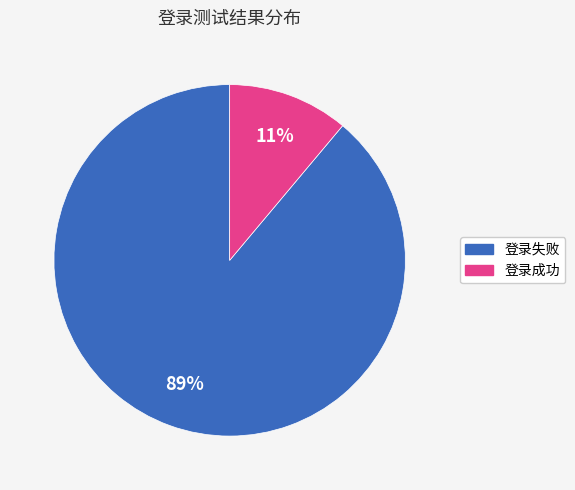

To the nearest percent, what is the average slice percentage?

50%